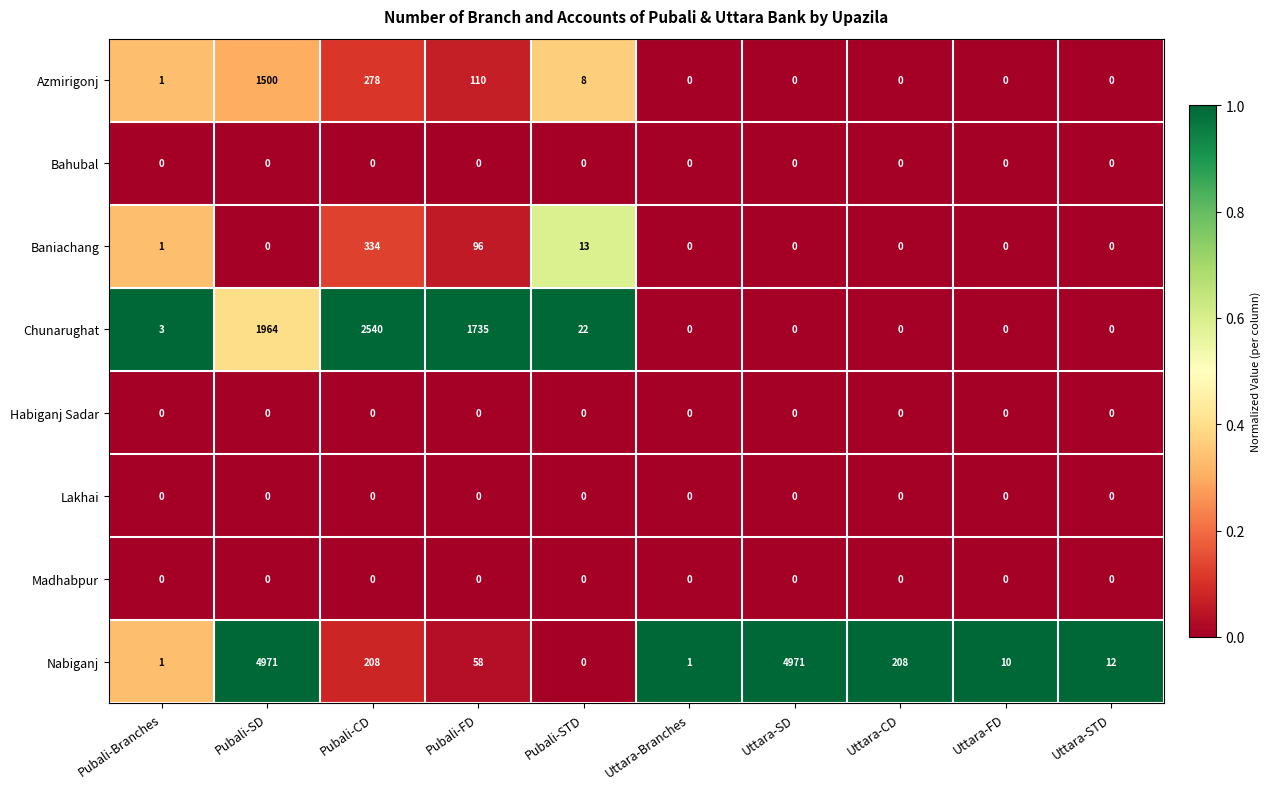

The Azmirigonj series shows 0 at Uttara-SD. True or false?

True